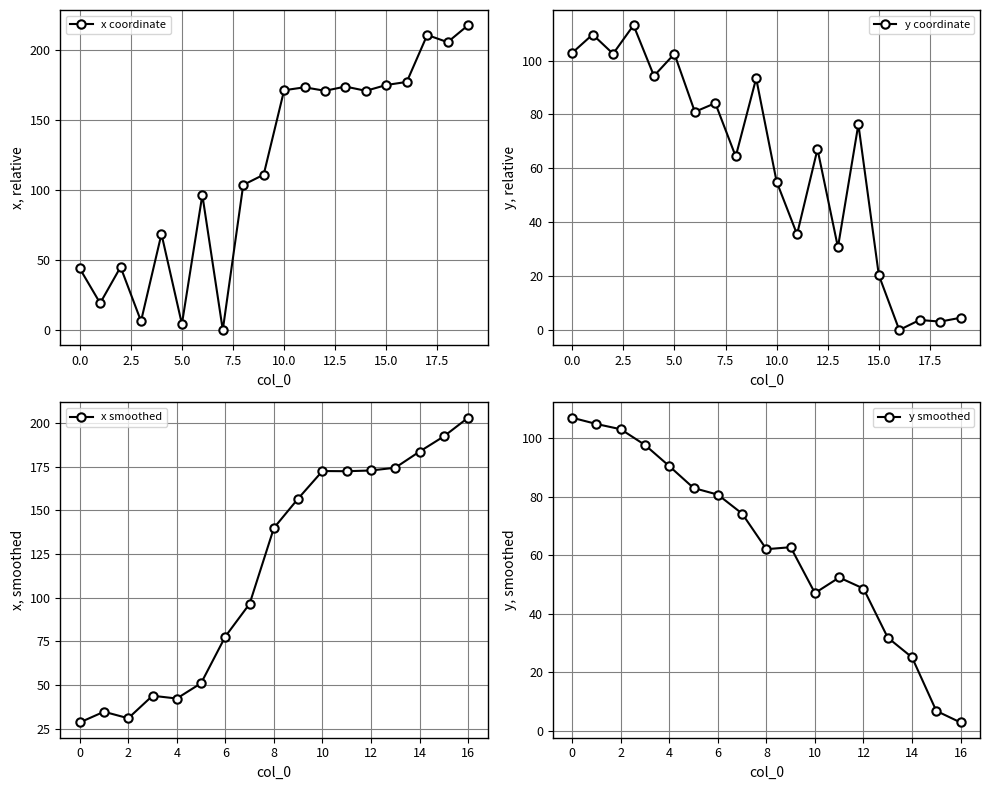

At which category does y reach its first local peak?

1